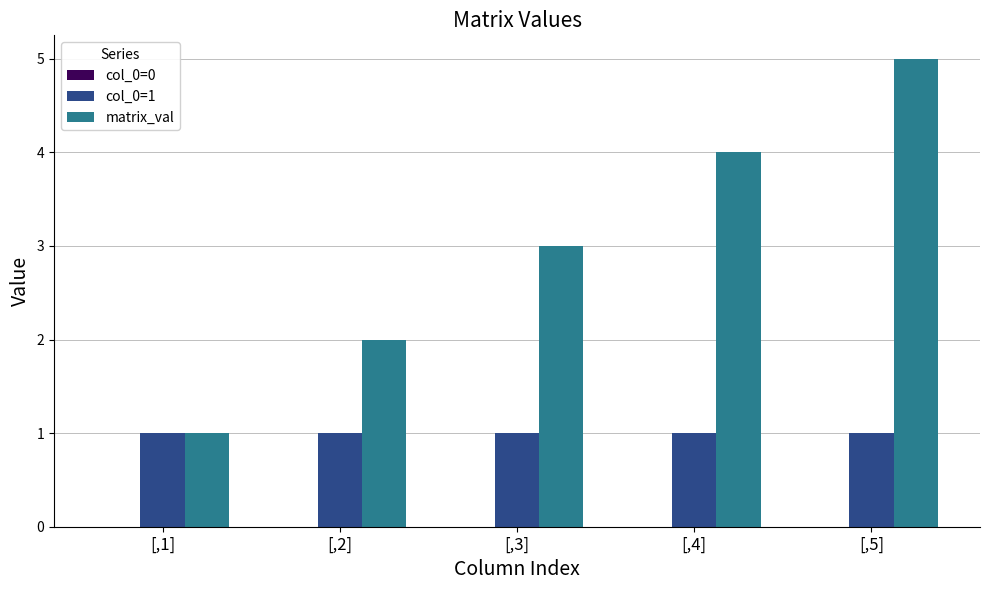

True or false: matrix_val has a value of 3 at [,3].

True